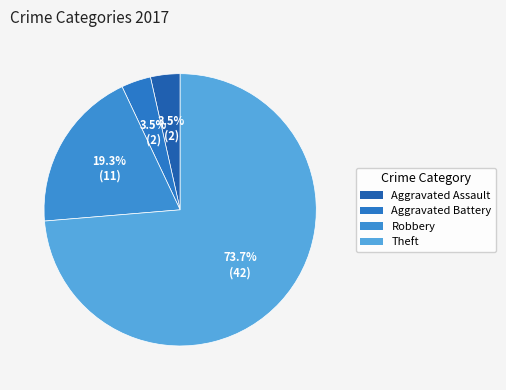

Rank the categories by value from lowest to highest.

Aggravated Assault, Aggravated Battery, Robbery, Theft